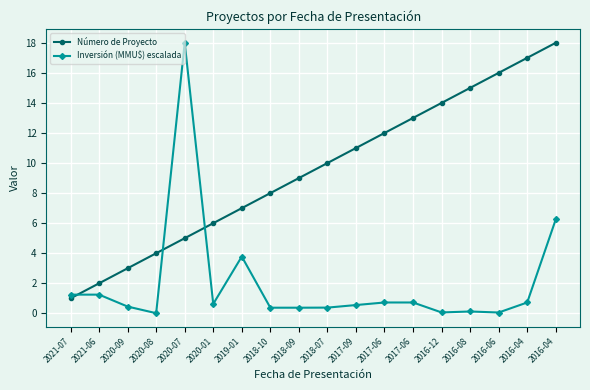

List the labels in order of Inversión (MMU$) escalada value, largest first.

2020-07, 2016-04, 2019-01, 2021-07, 2021-06, 2017-06, 2017-06, 2016-04, 2020-01, 2017-09, 2020-09, 2018-07, 2018-10, 2018-09, 2016-08, 2016-12, 2016-06, 2020-08